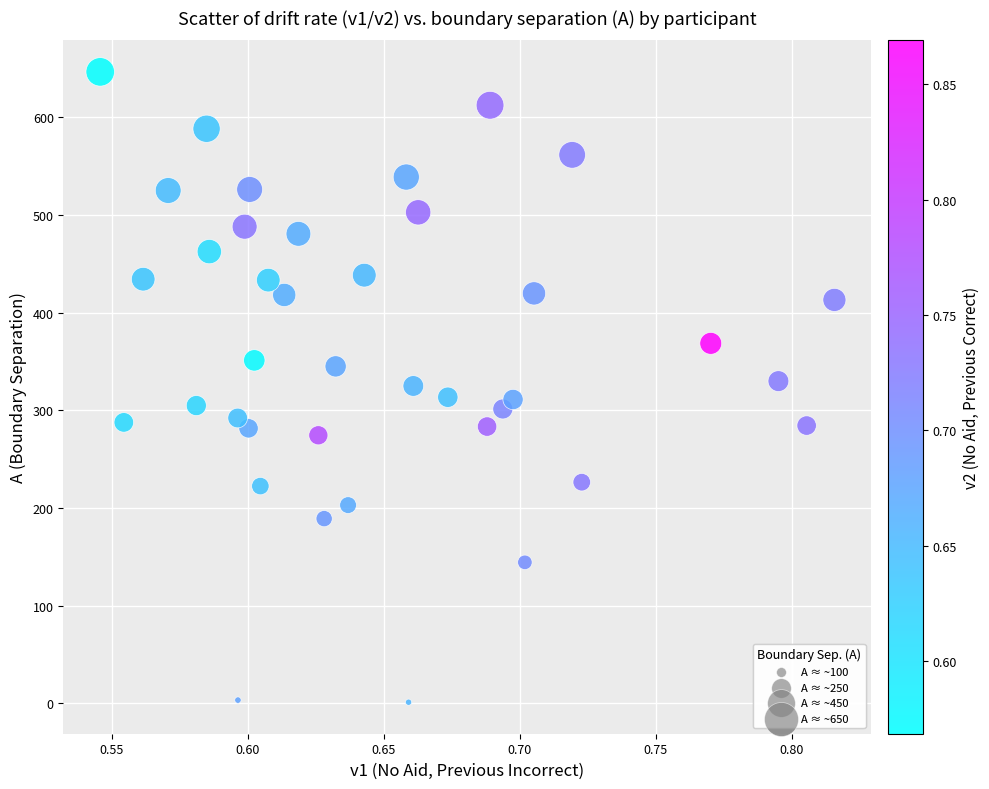

What is the range of Y values (max minus min)?

645.4